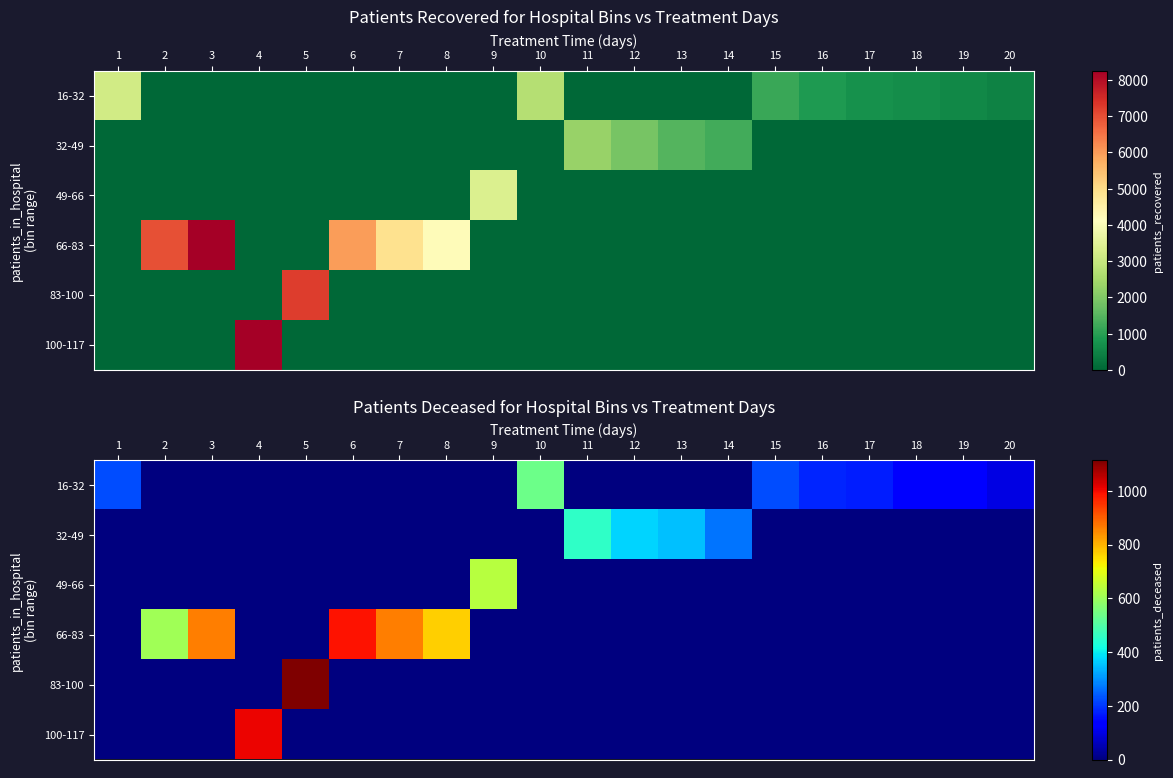

What is the difference between the highest and lowest values at 10?

536